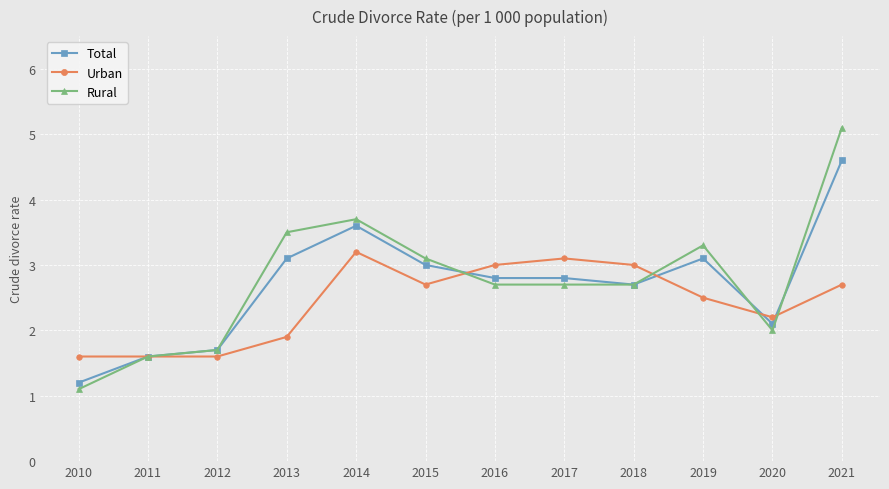

At how many categories does at least one series exceed 2?

9